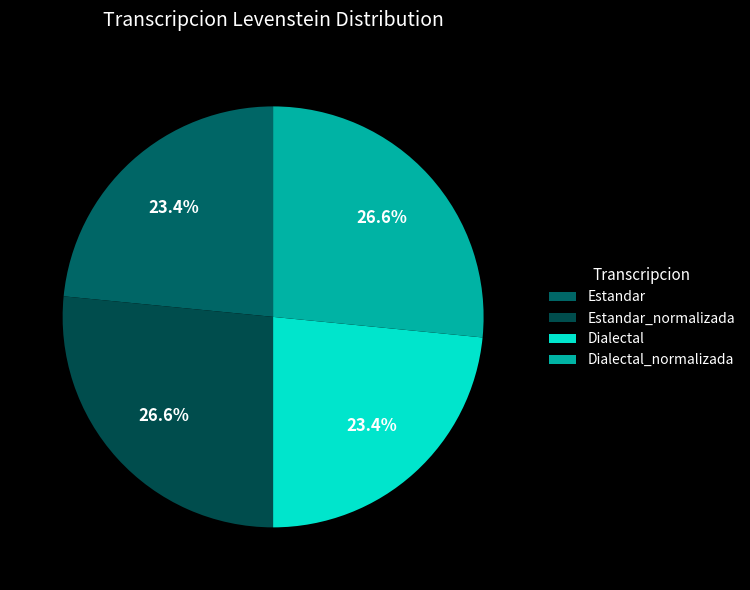

Does Dialectal account for over 50% of the chart?

No